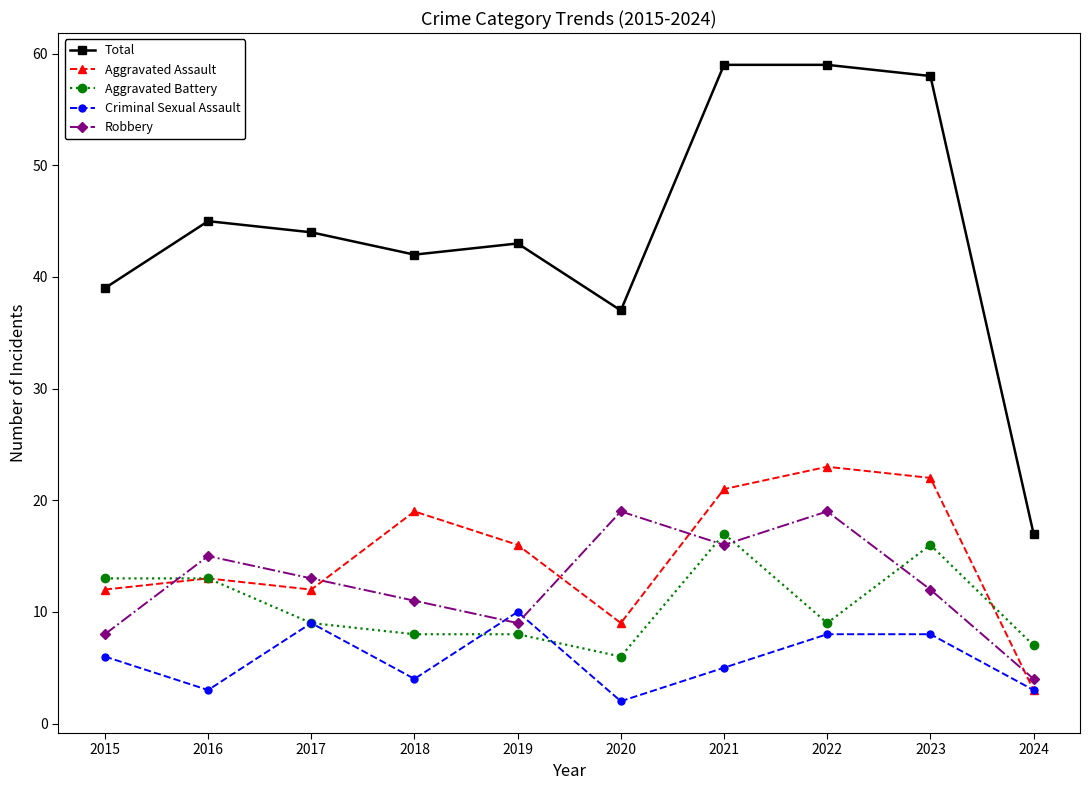

Where is the first local maximum for Criminal Sexual Assault?

2017